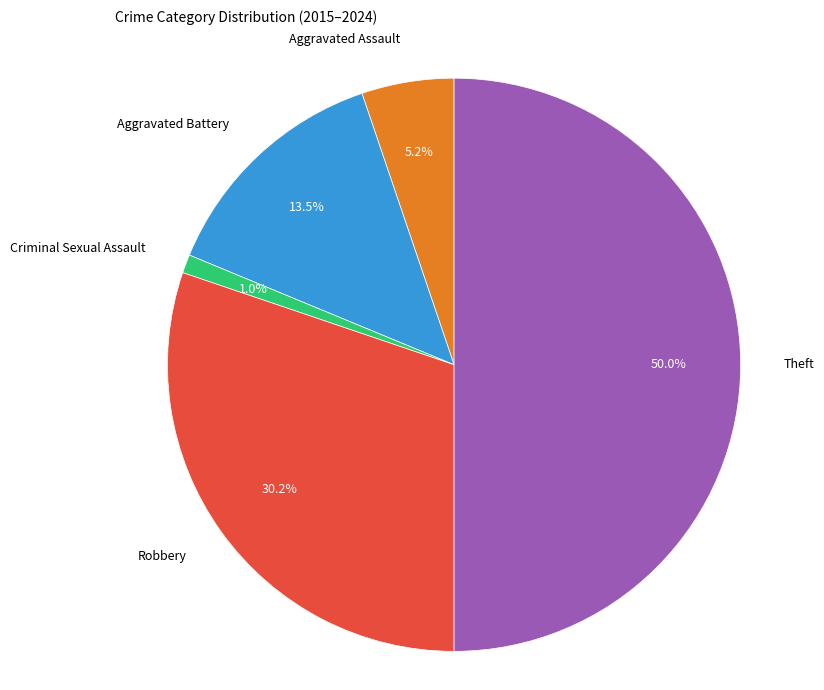

Is Criminal Sexual Assault the majority of the pie?

No